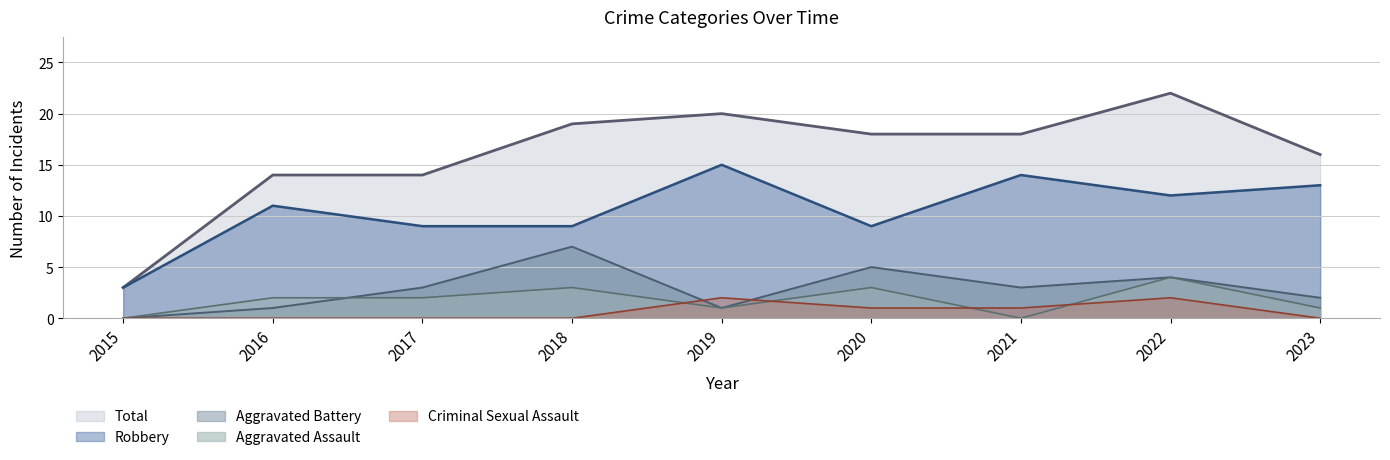

At which label is Criminal Sexual Assault closest to 1?

2020